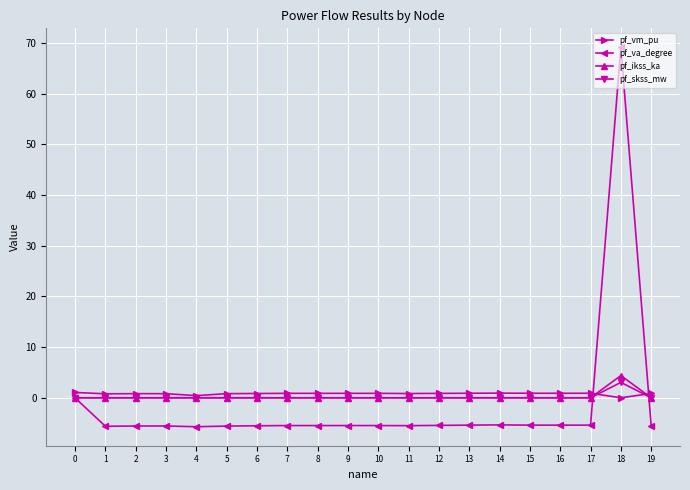

How many data points in pf_vm_pu are above 0?

19